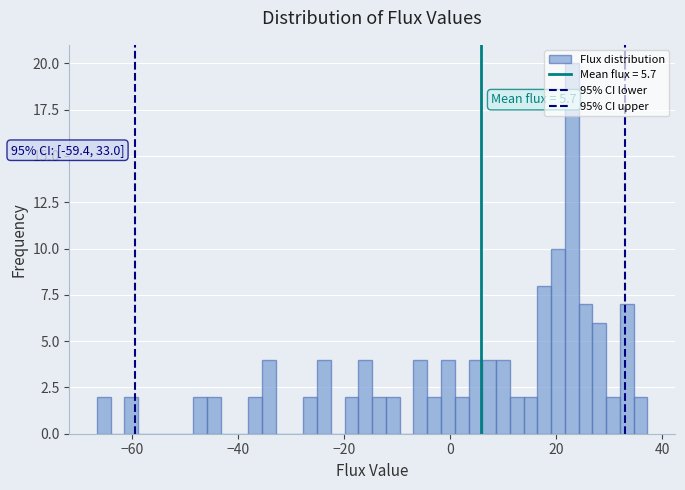

Around what value on the x-axis is the tallest bar? Give the approximate position of its centre, as read against the axis.

22